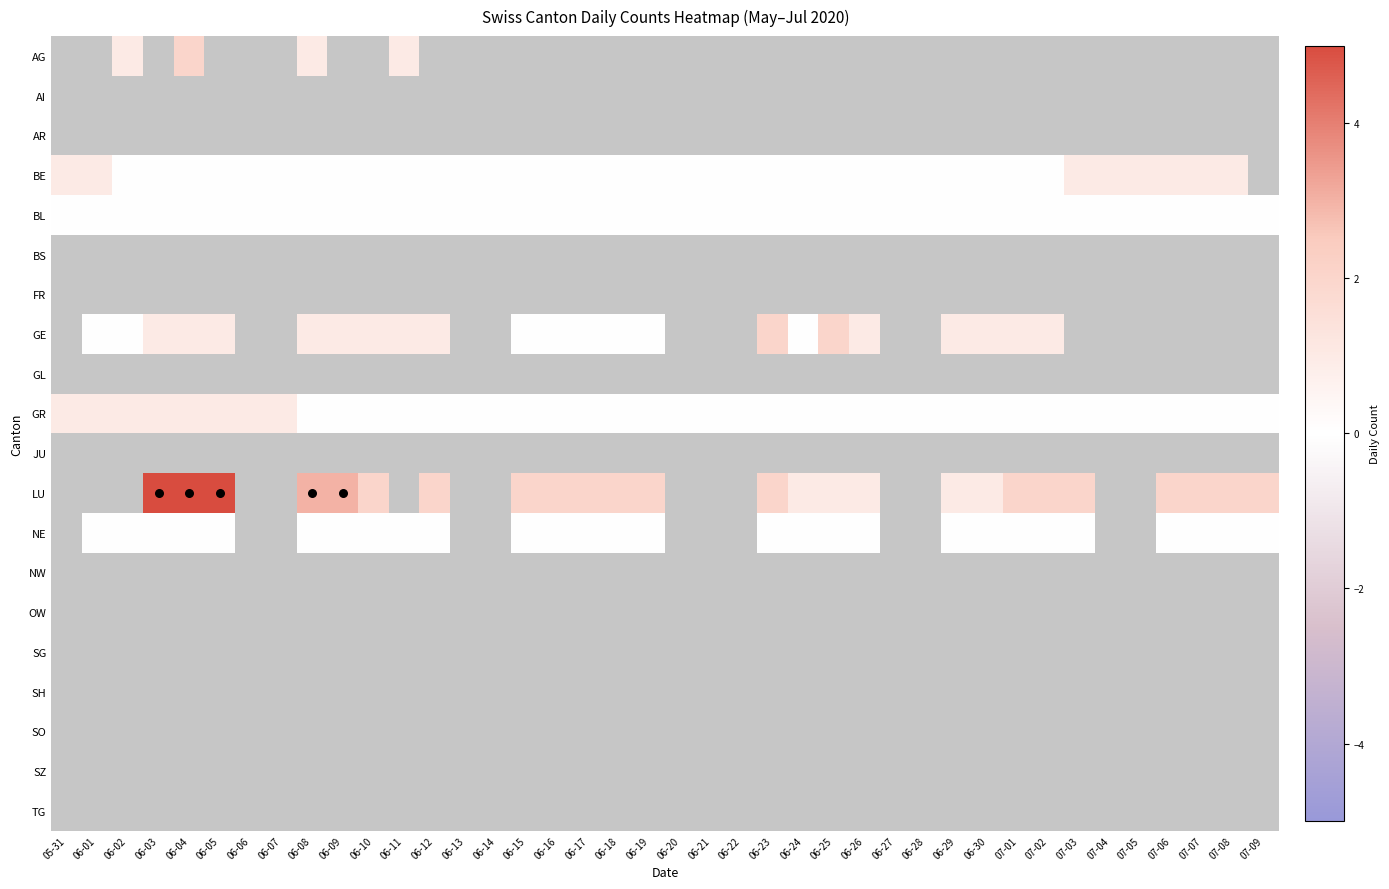

True or false: BE has a value of 0.0 at 06-28.

True